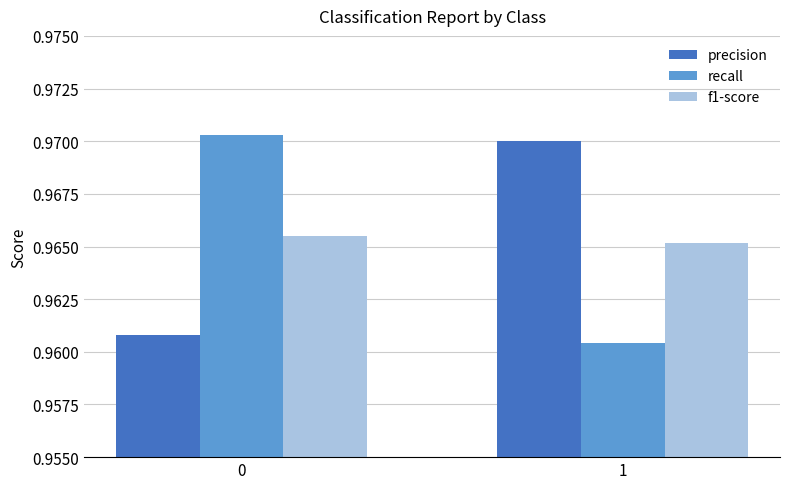

List the labels in order of precision value, largest first.

1, 0